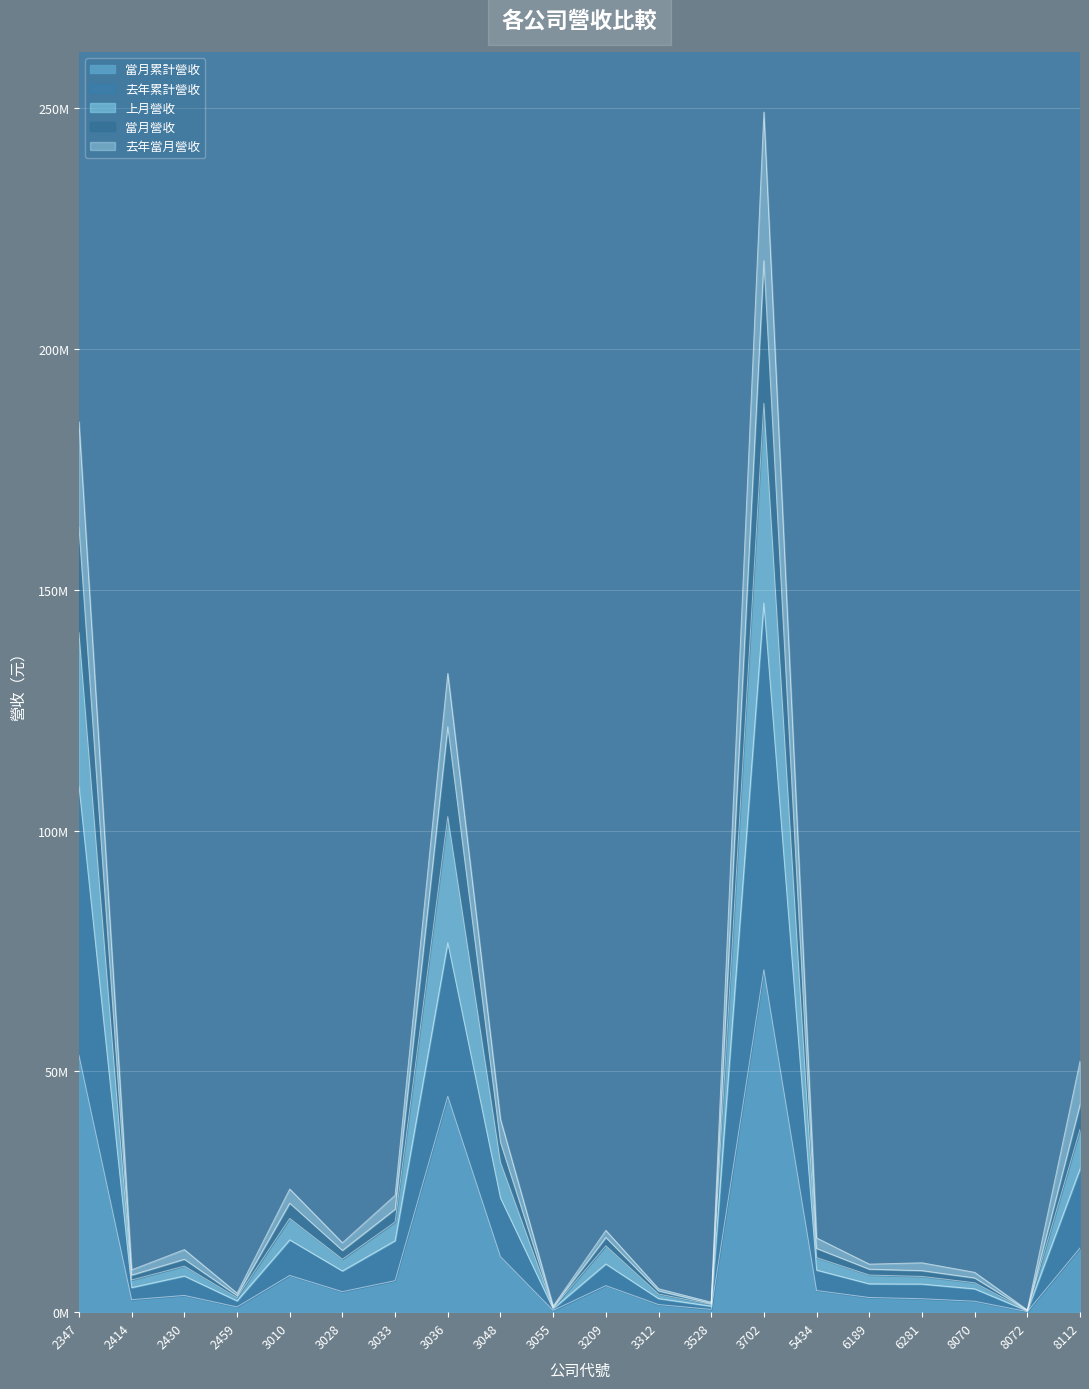

Does the chart display data point markers on the line(s)?

No